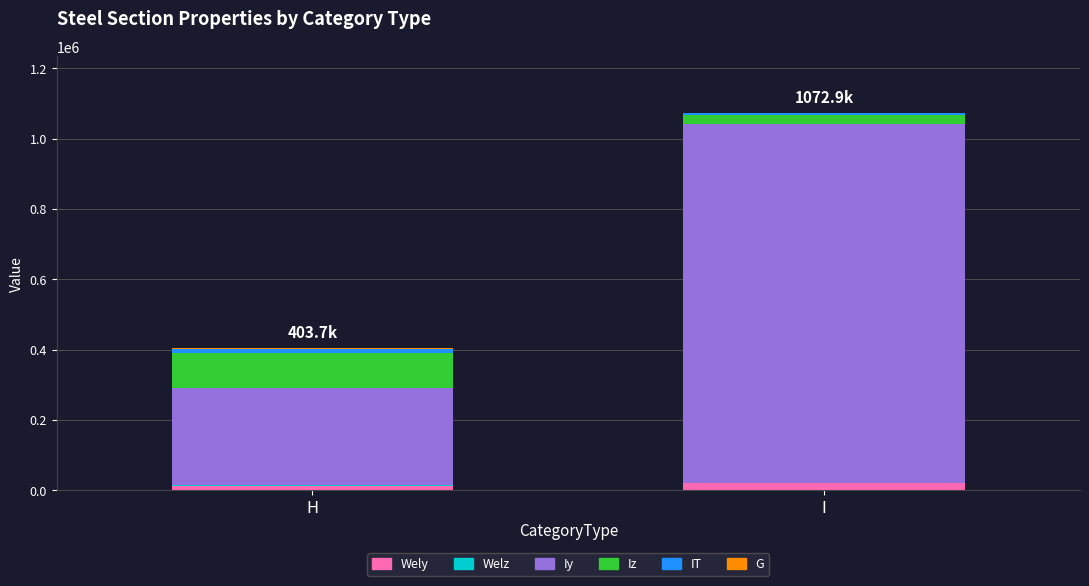

Which series has the largest range (max minus min)?

Iy